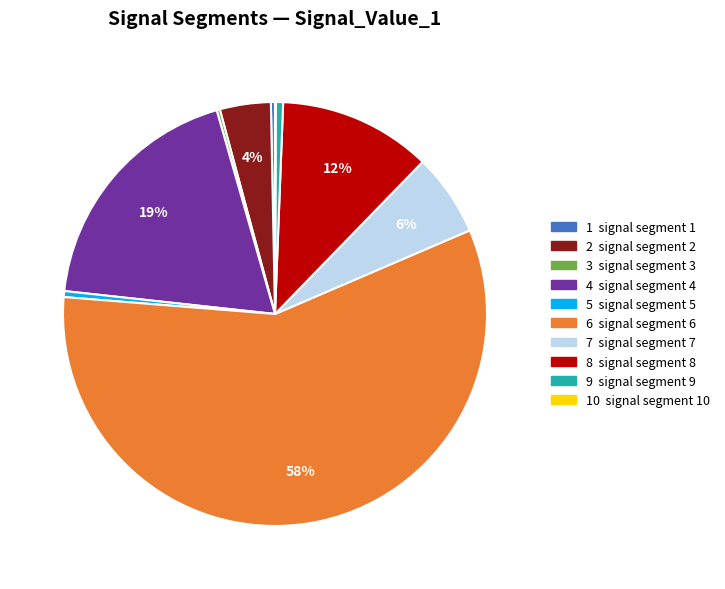

To the nearest percent, what is the difference between the largest and smallest slice percentages?

58%